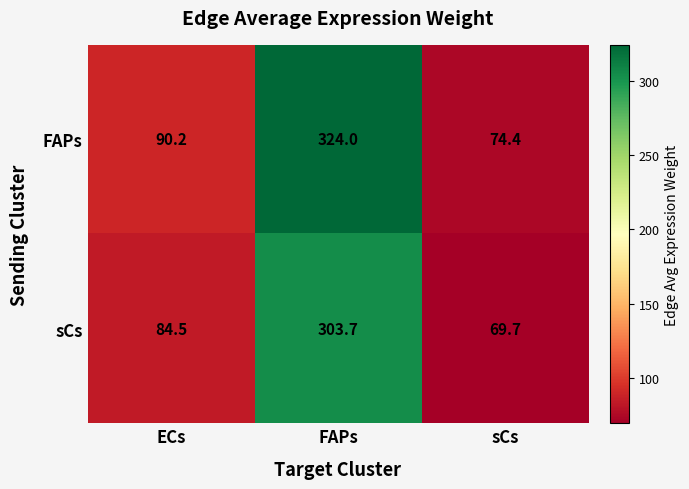

Reading left to right, transcribe all the data shown in this chart.

FAPs: ECs=90.2	FAPs=324.0	sCs=74.4
sCs: ECs=84.5	FAPs=303.7	sCs=69.7